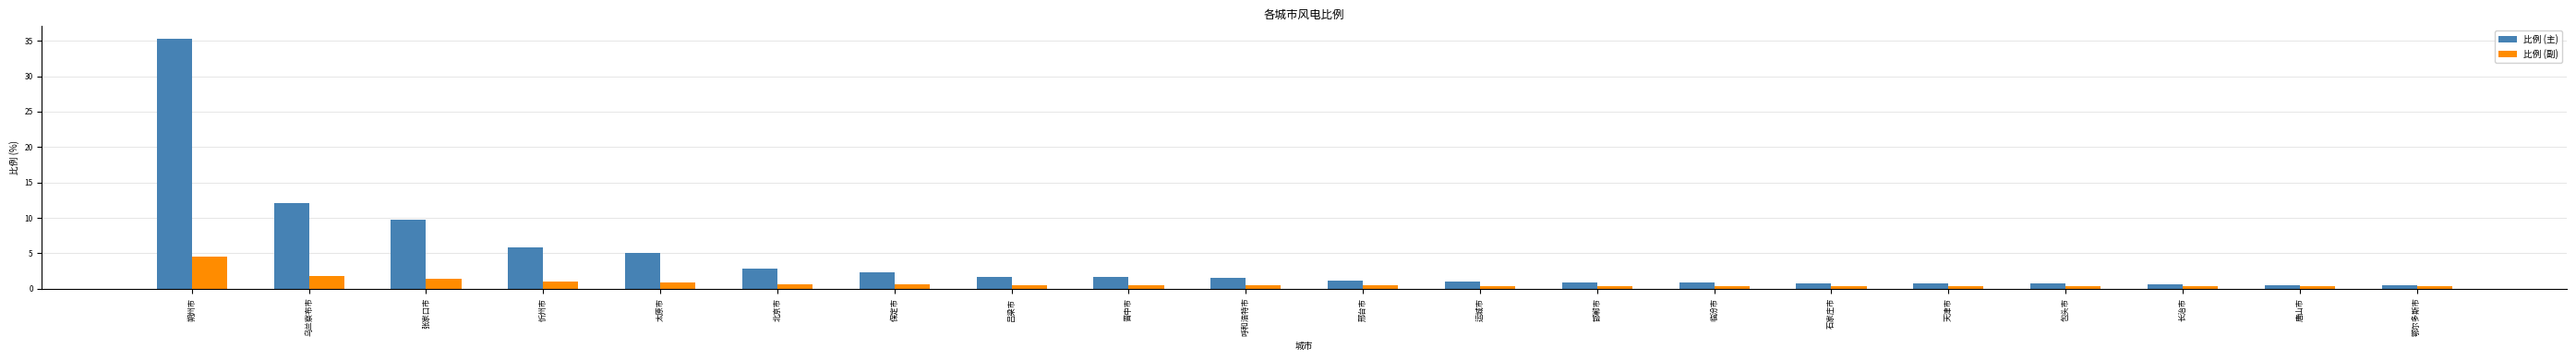

Is it true that 比例 (主) equals 12.1 at 乌兰察布市?

True